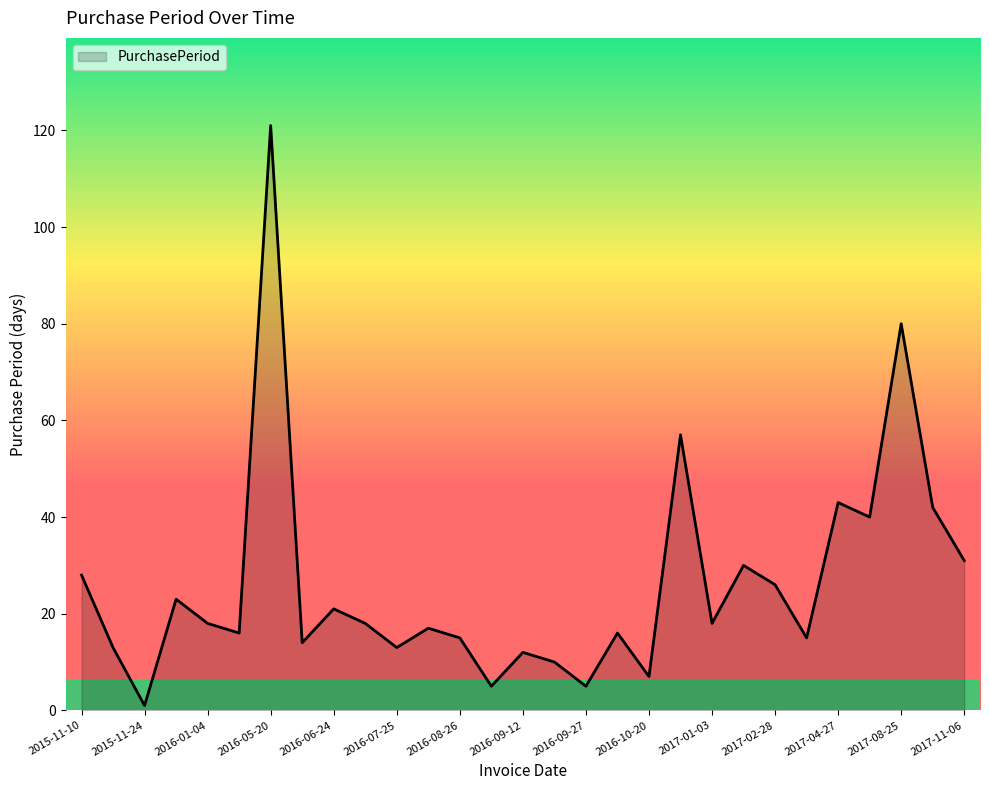

What is the difference between the maximum and minimum values?

120